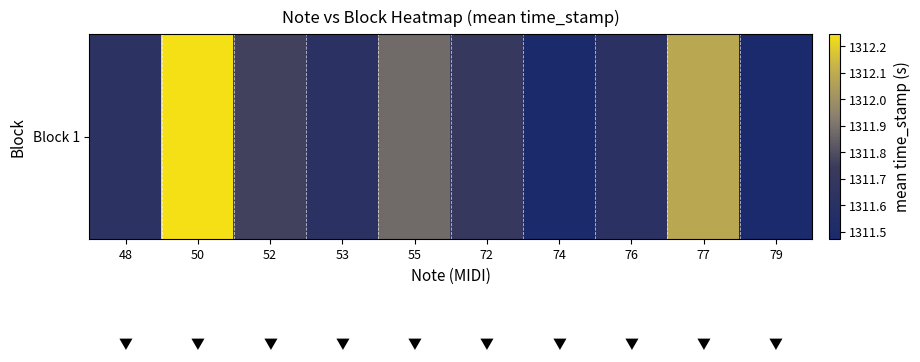

Between 53 and 72, which is larger?

72